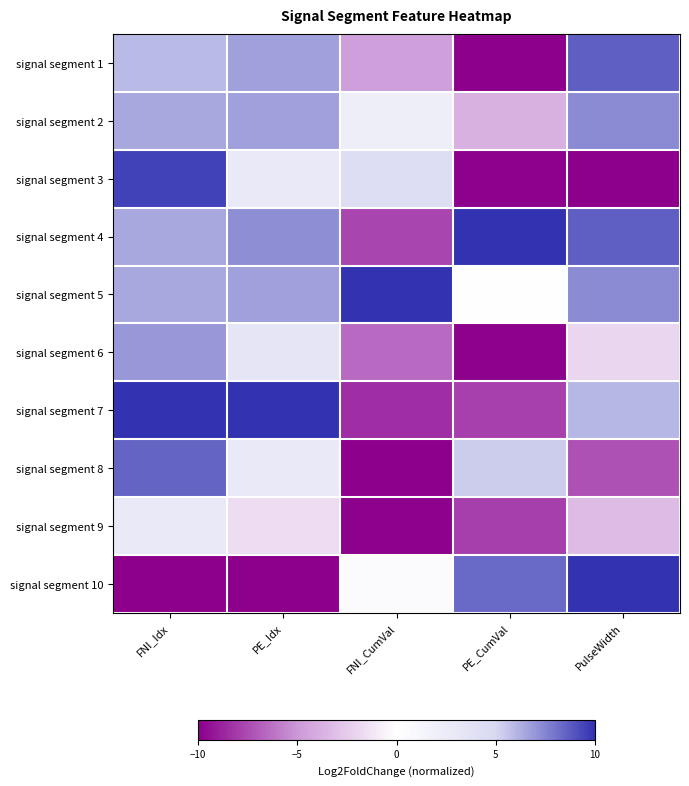

Count the number of categories in the chart.

5